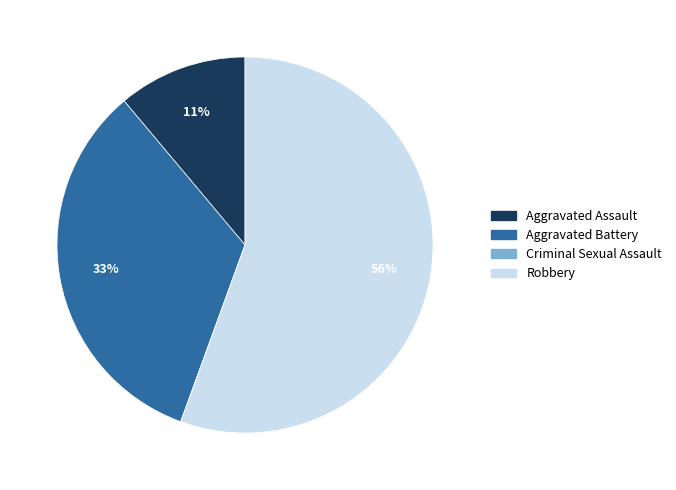

To the nearest percent, what is the average slice percentage?

25%